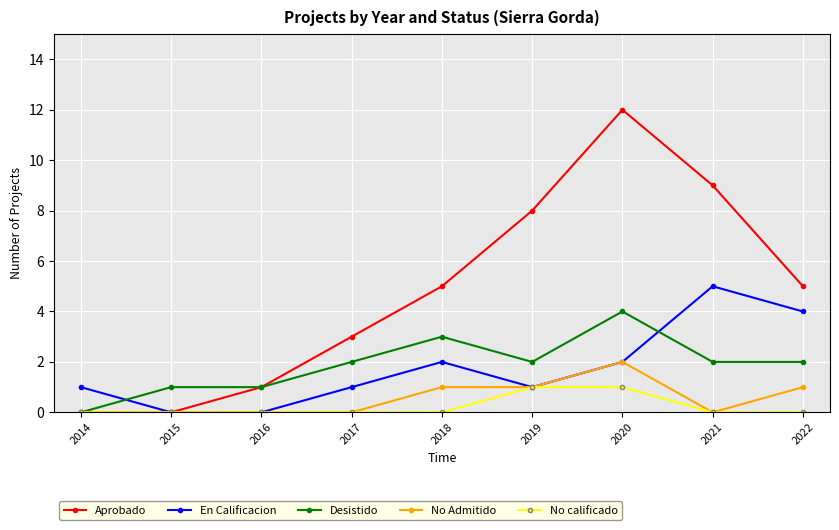

True or false: No Admitido has more than 0 interior local peaks.

True